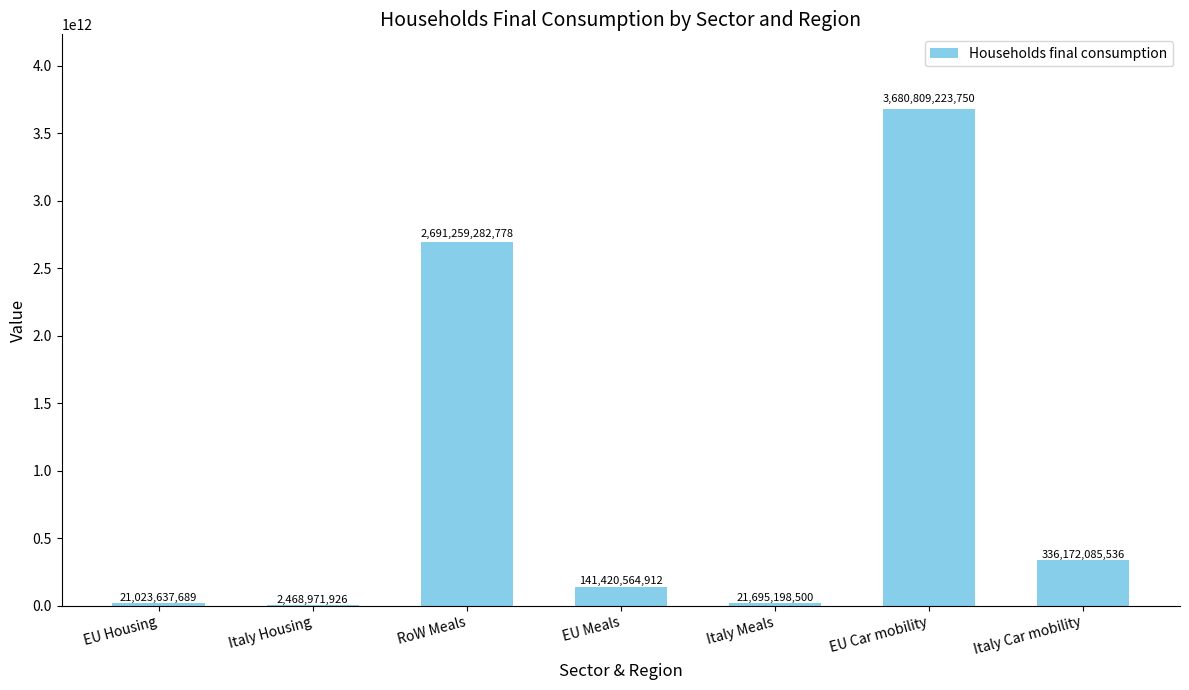

The chart shows a value of 3625703481429.1 at RoW Meals. True or false?

False